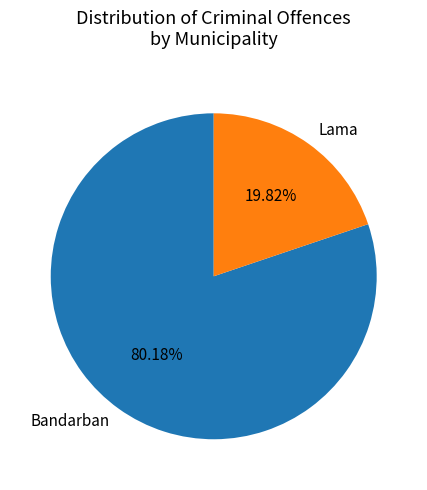

Between Bandarban and Lama, which is larger?

Bandarban